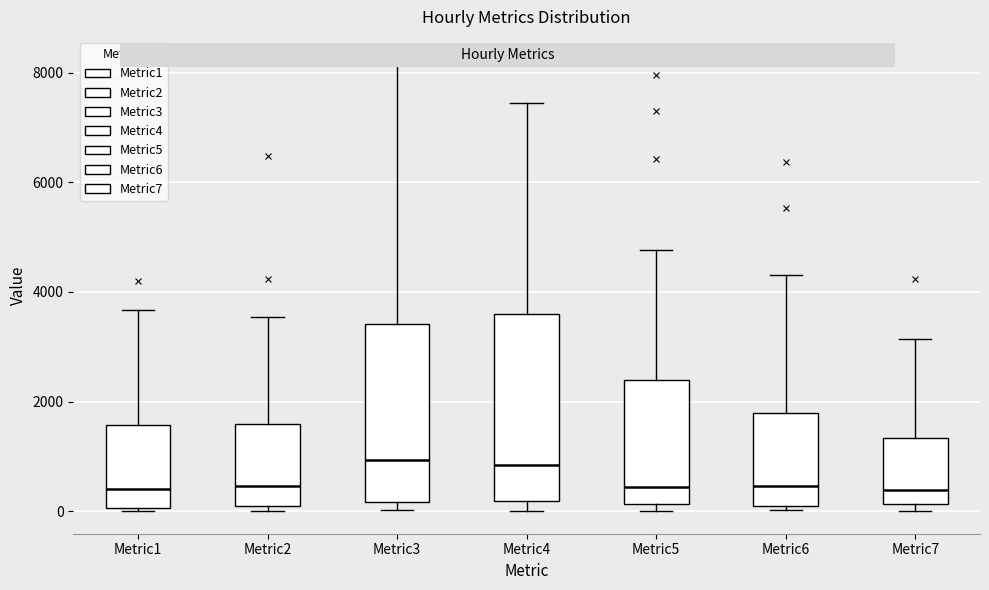

Reading left to right, transcribe this box plot: for each box, give where its median line is, the range the box spans, and where its two whiskers end, as read against the y-axis. The values are not printed on the chart, so give them approximately, as read against the axis.

Metric1: median 400, box 0 to 1600, whiskers 0 to 3600
Metric2: median 400, box 0 to 1600, whiskers 0 (just below the box's lower edge) to 3600
Metric3: median 1000, box 200 to 3400, whiskers 0 to 8200
Metric4: median 800, box 200 to 3600, whiskers 0 to 7400
Metric5: median 400, box 200 to 2400, whiskers 0 to 4800
Metric6: median 400, box 0 to 1800, whiskers 0 (just below the box's lower edge) to 4400
Metric7: median 400, box 200 to 1400, whiskers 0 to 3200